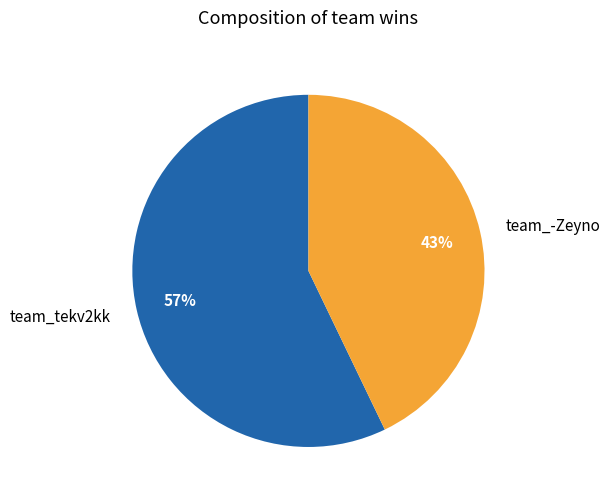

Rank the categories by value from highest to lowest.

team_tekv2kk, team_-Zeyno